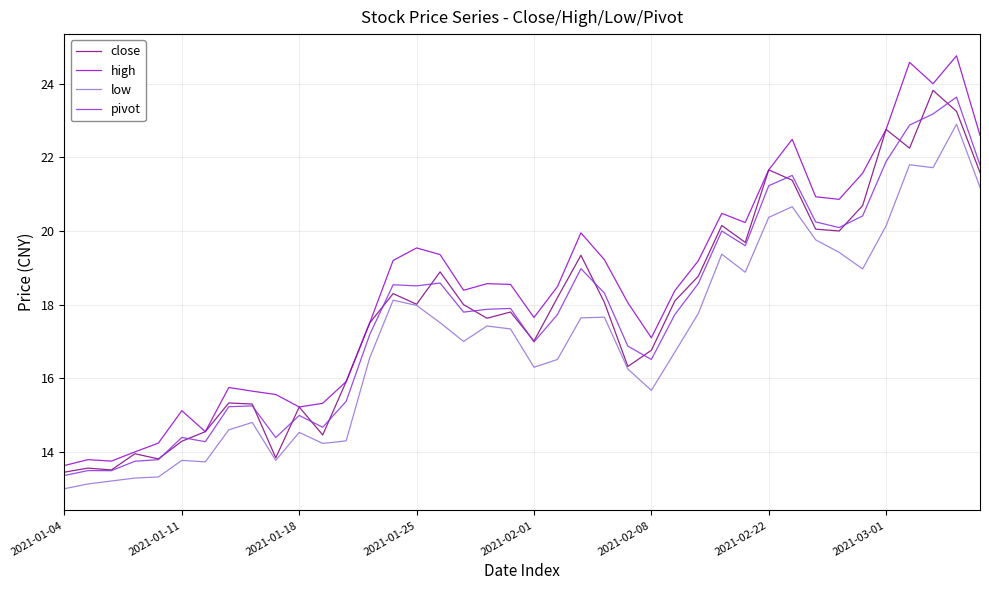

Which series has the widest spread of values?

high